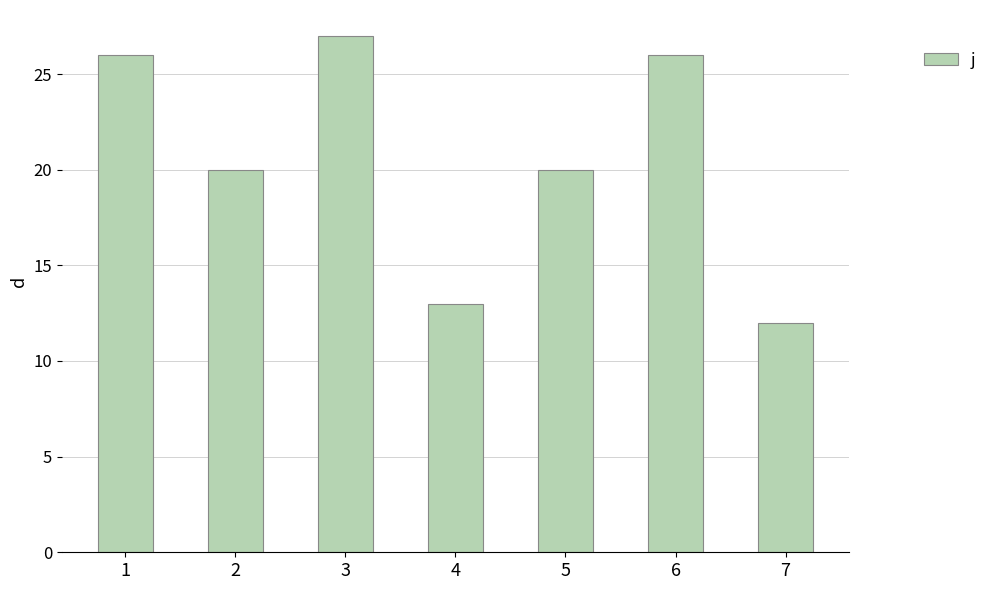

Is it true that the value at 1 is 26?

True